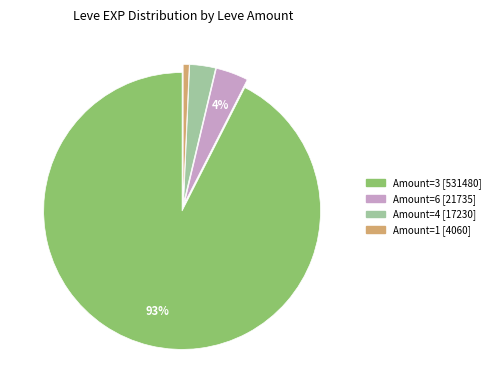

How many slices are in this pie chart?

4